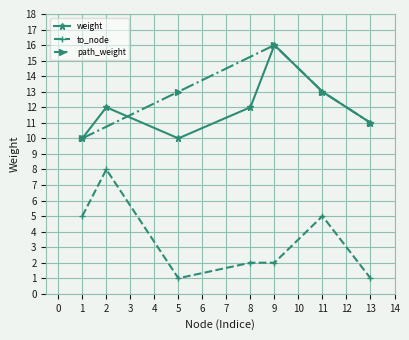

What is the approximate value of weight at 1?

10